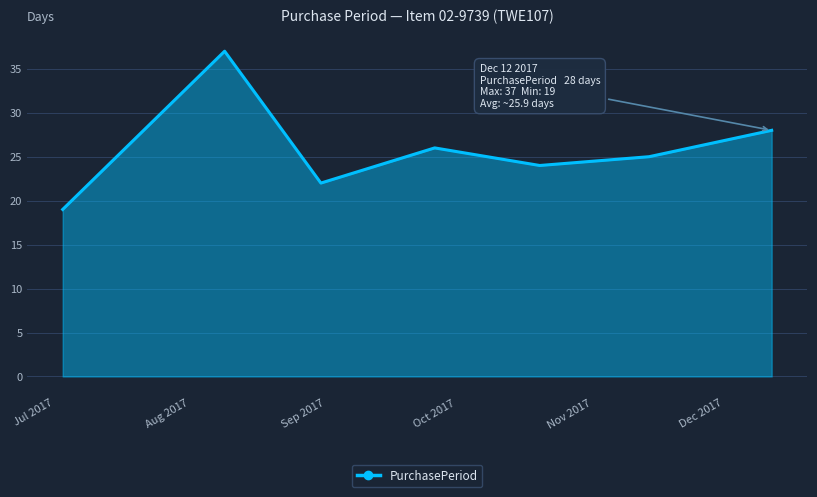

What is the sum of all values?

181